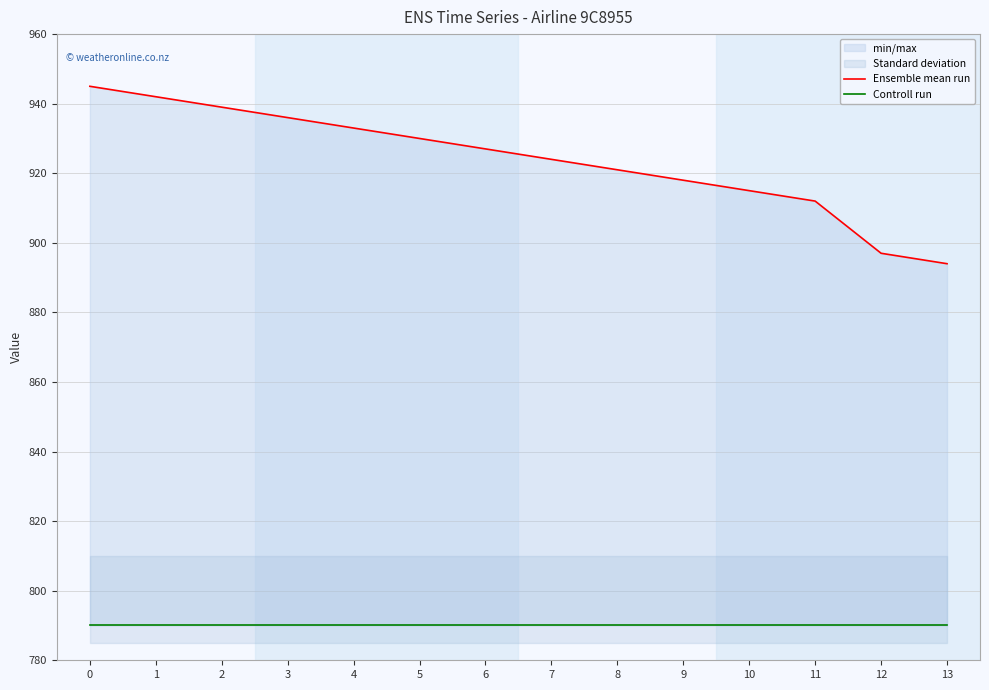

Reading left to right, list all the values displayed in this chart.

Ensemble mean run: 945	942	939	936	933	930	927	924	921	918	915	912	897	894
Controll run: 790	790	790	790	790	790	790	790	790	790	790	790	790	790